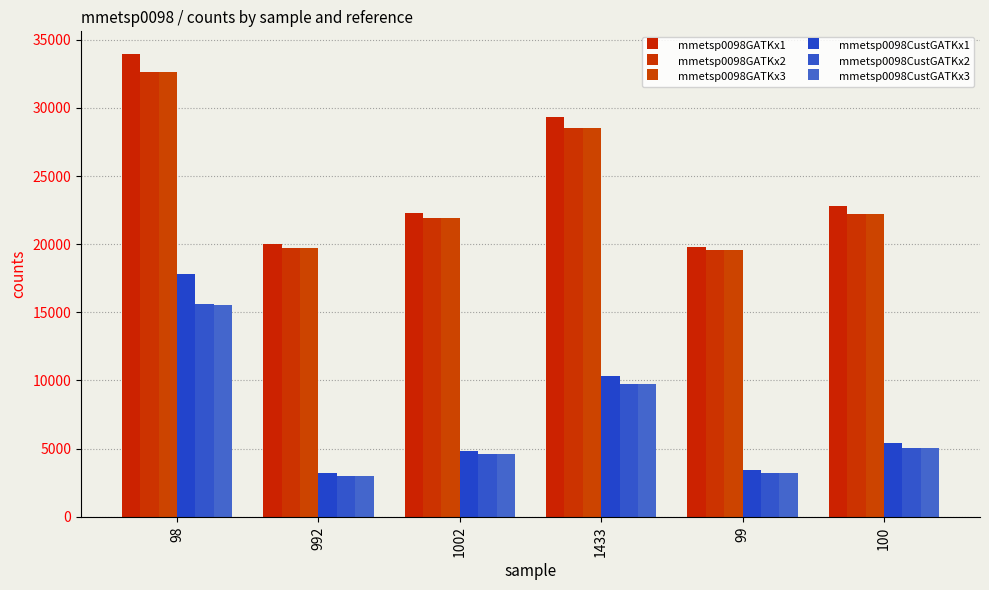

What is the spread (max minus min) of values at 98?

18360